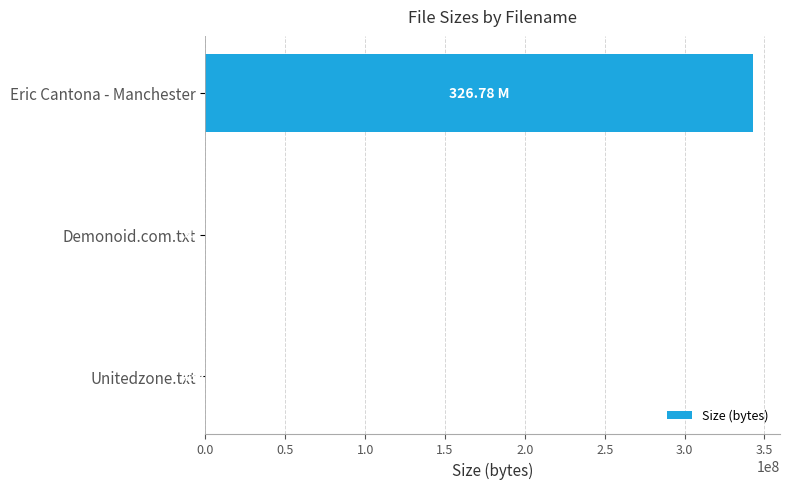

Are the bars grouped side by side (vs. stacked)?

No